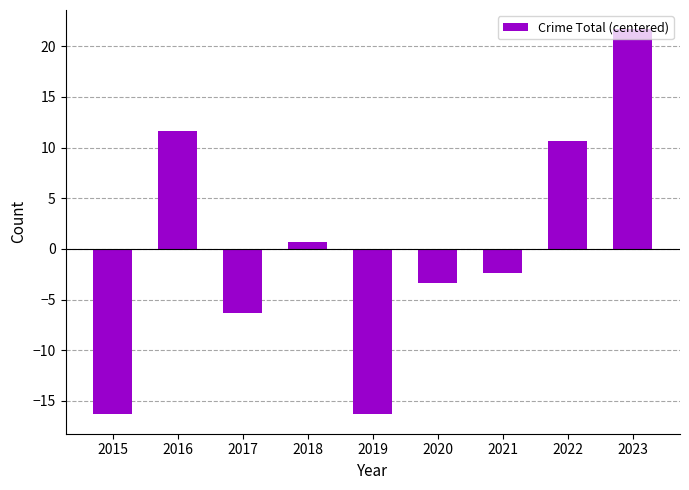

Are the bars horizontal?

No